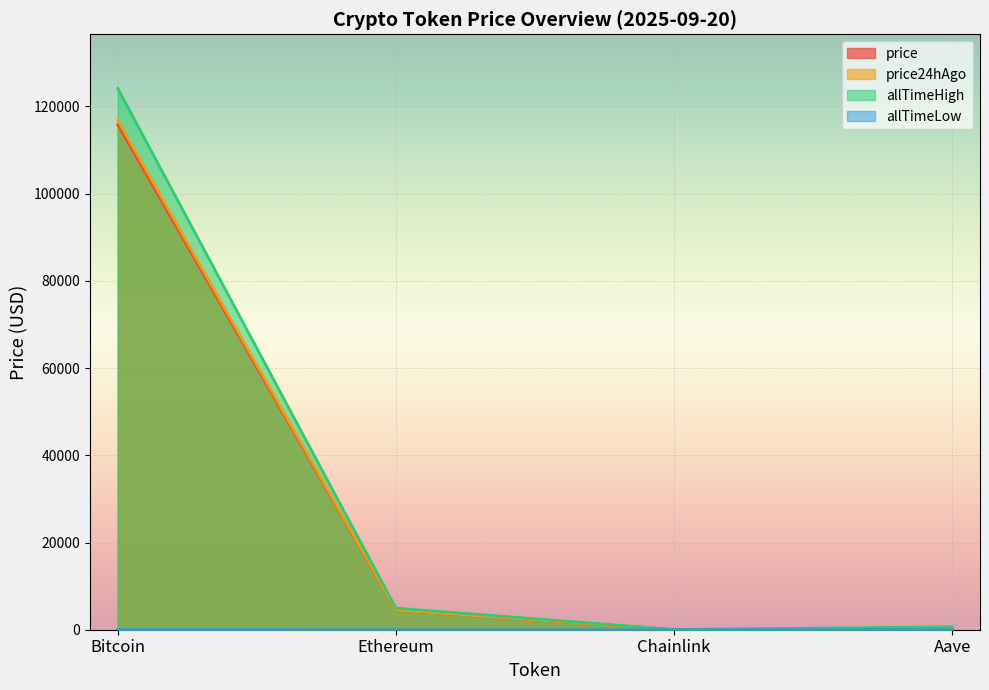

True or false: price24hAgo and allTimeLow intersect in this chart.

False